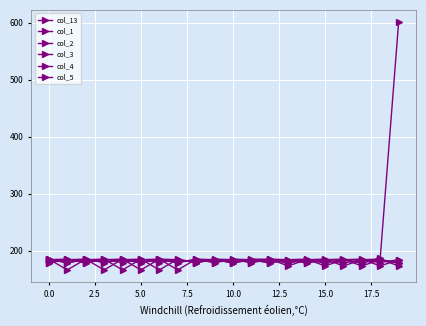

How many data points in col_4 are less than 184?

8